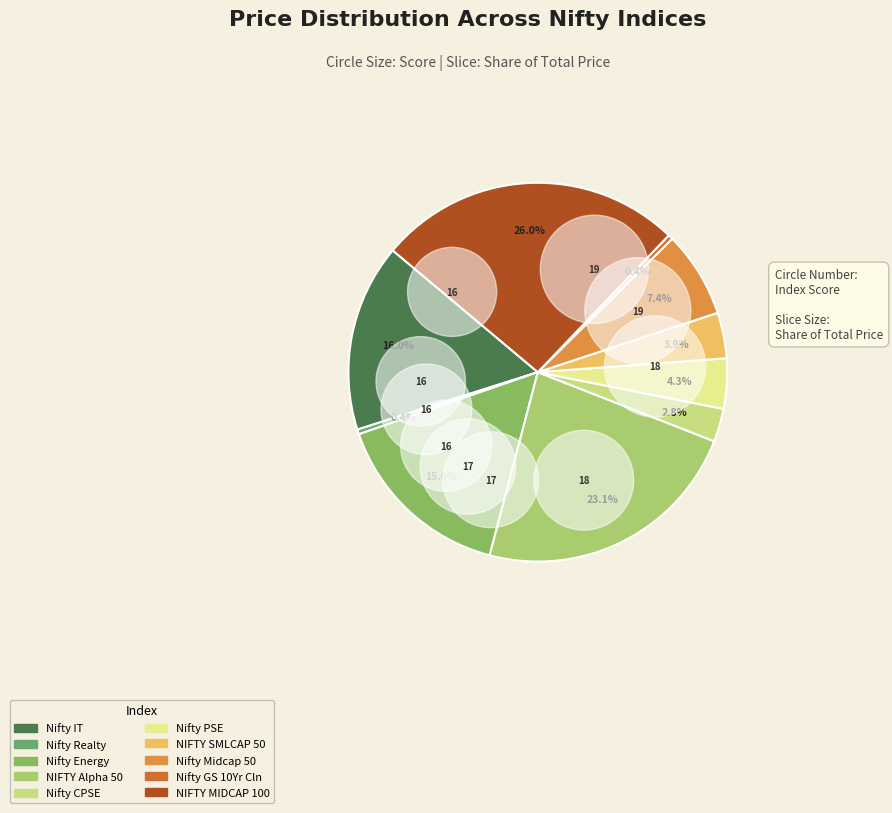

Combined, do NIFTY Alpha 50 and Nifty CPSE account for over 50%?

No